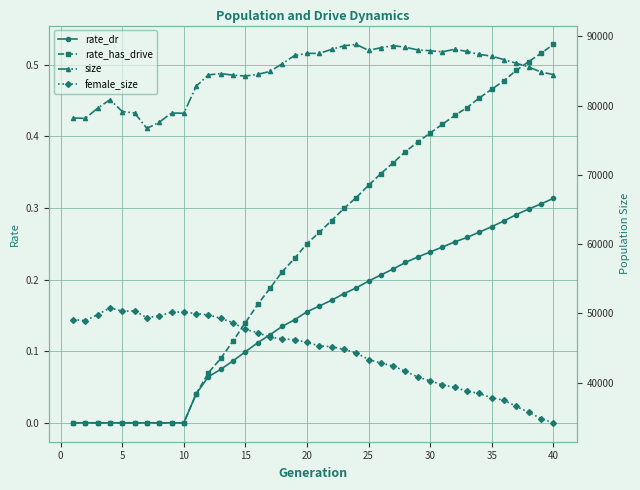

What is the difference between the second highest and second lowest values in the female_size series?

15538.0